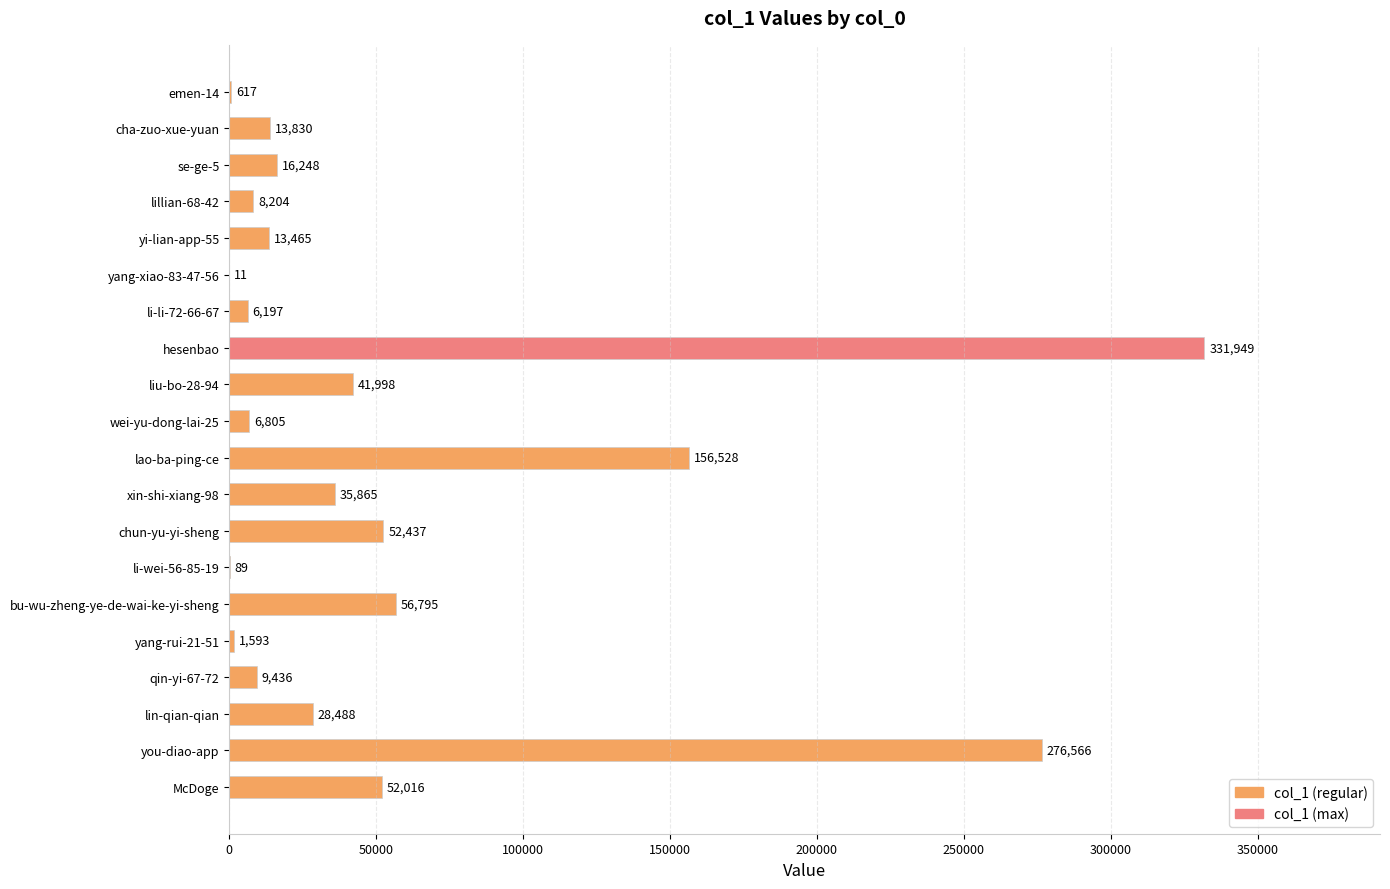

Which category has the highest value across all series?

hesenbao